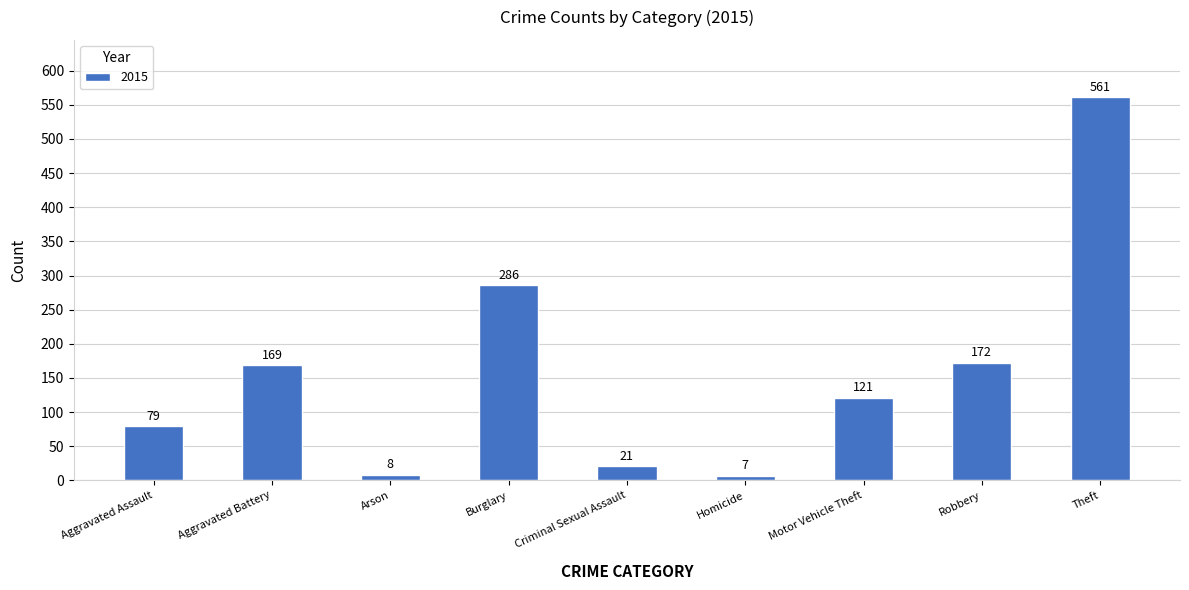

What is the sum of the values at Criminal Sexual Assault and Burglary?

307